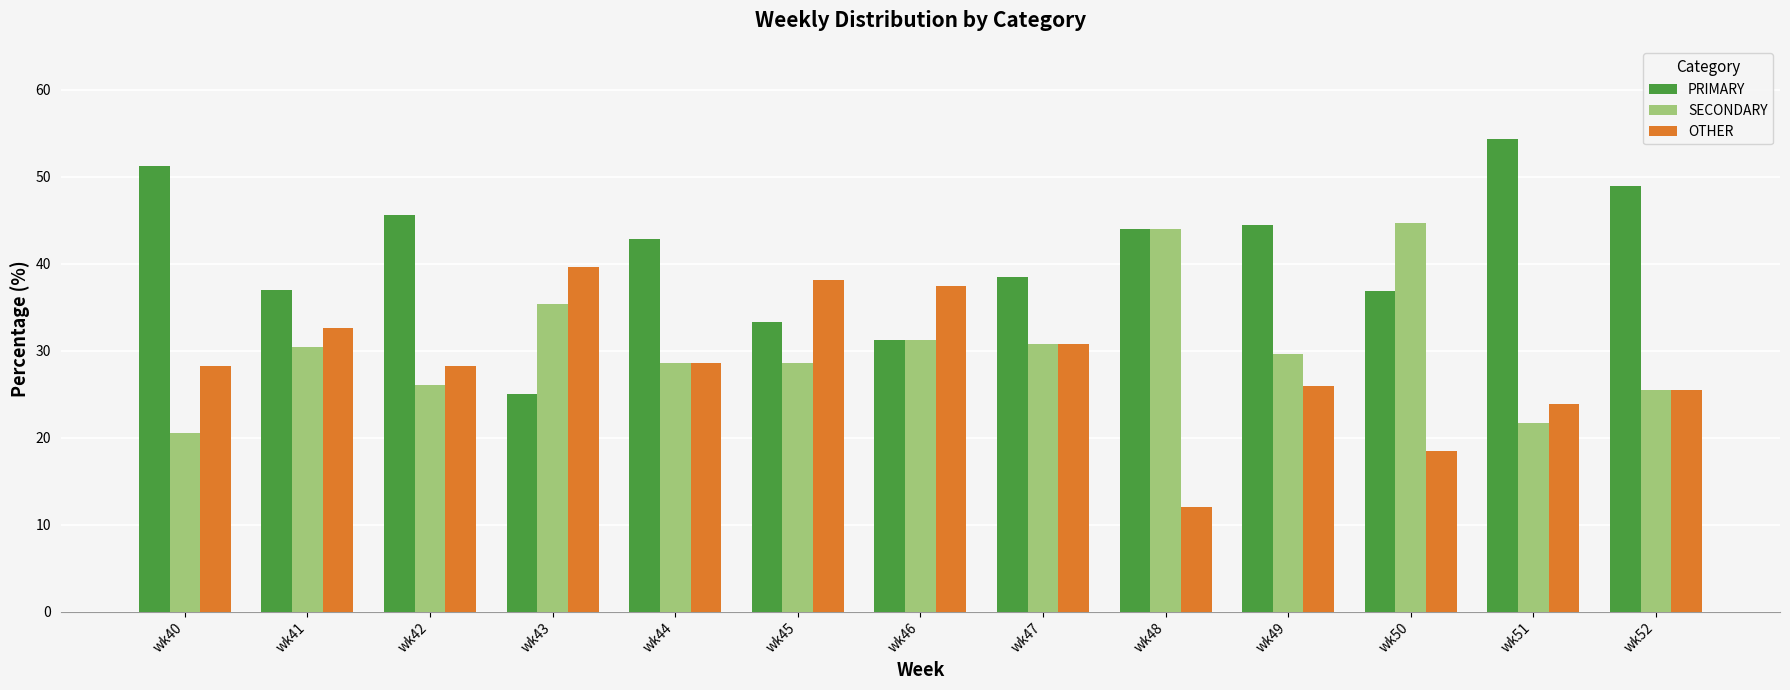

Is it true that PRIMARY equals 42.9 at wk44?

True